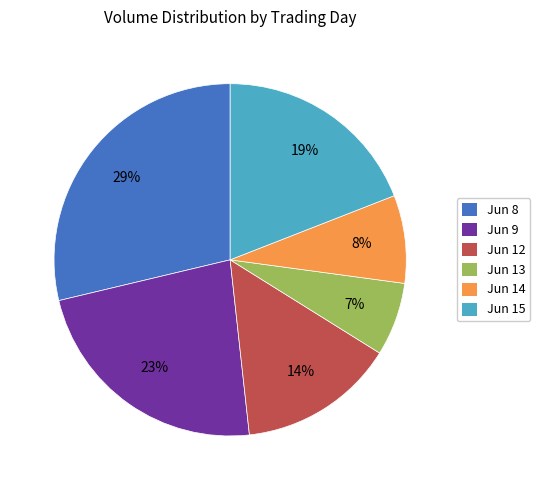

True or false: Jun 13 accounts for 1% of the total.

False